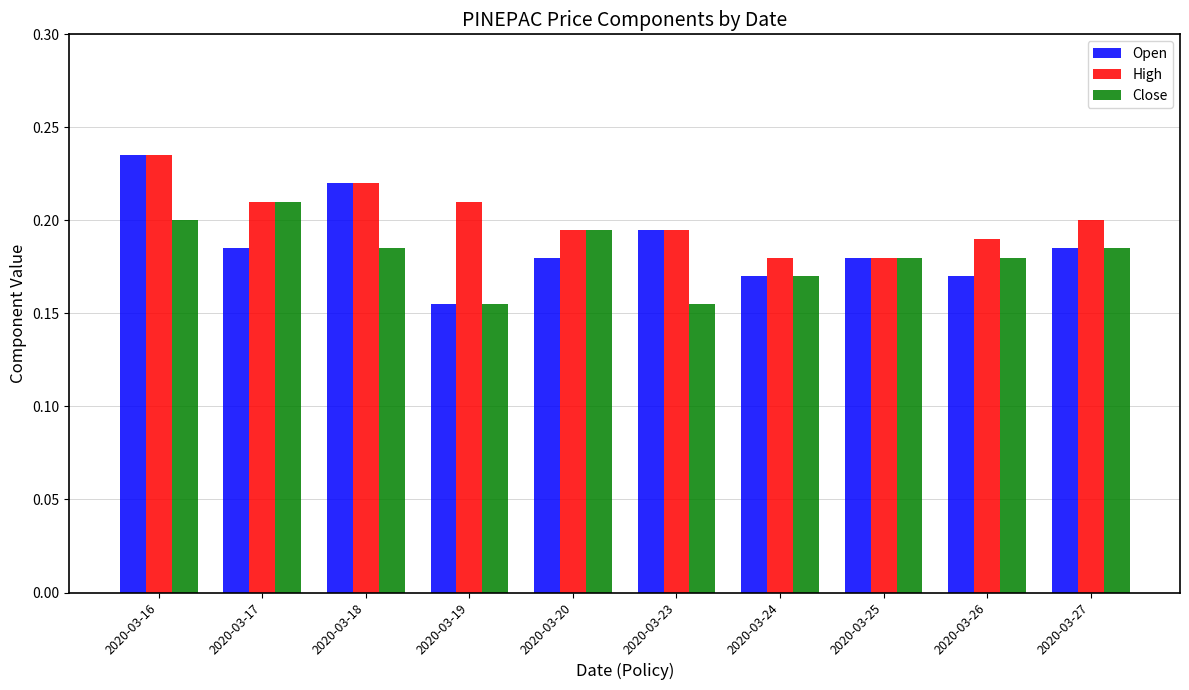

At which category is the sum across all series the highest?

2020-03-16